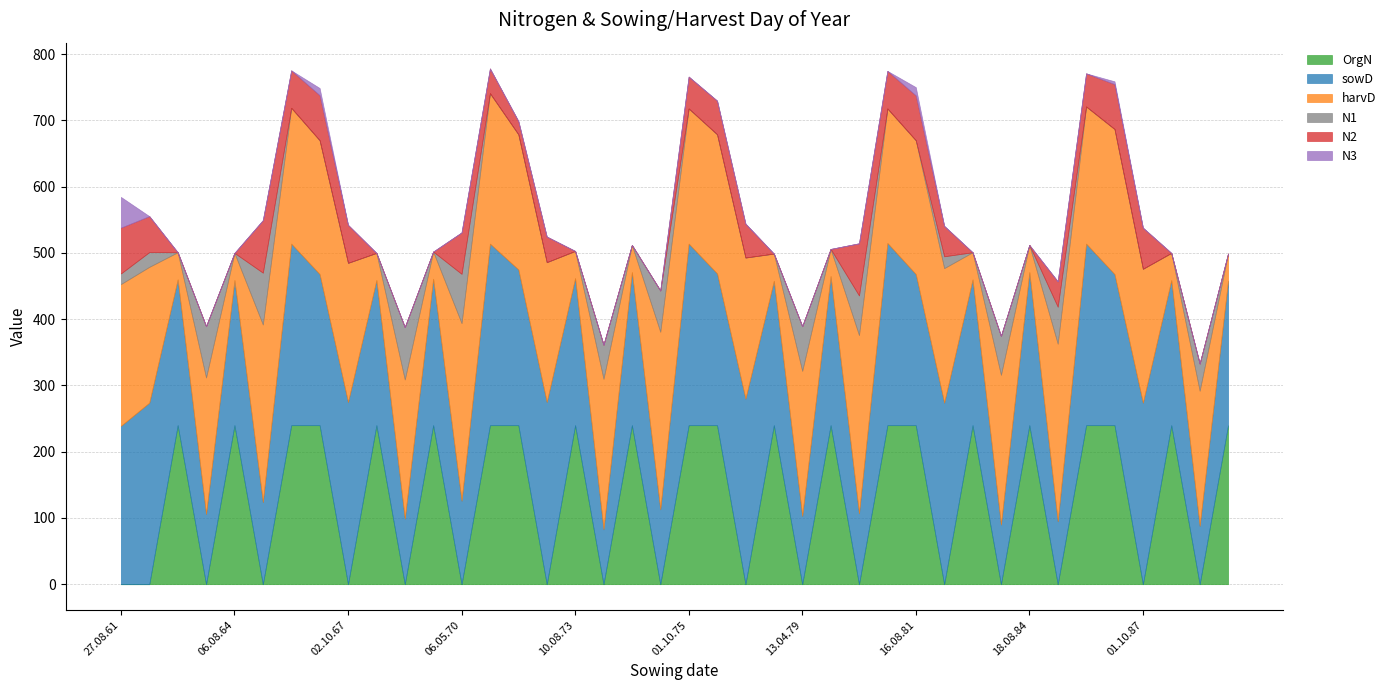

What is the sum of the OrgN values at 13.08.79 and 01.10.87?

240.0